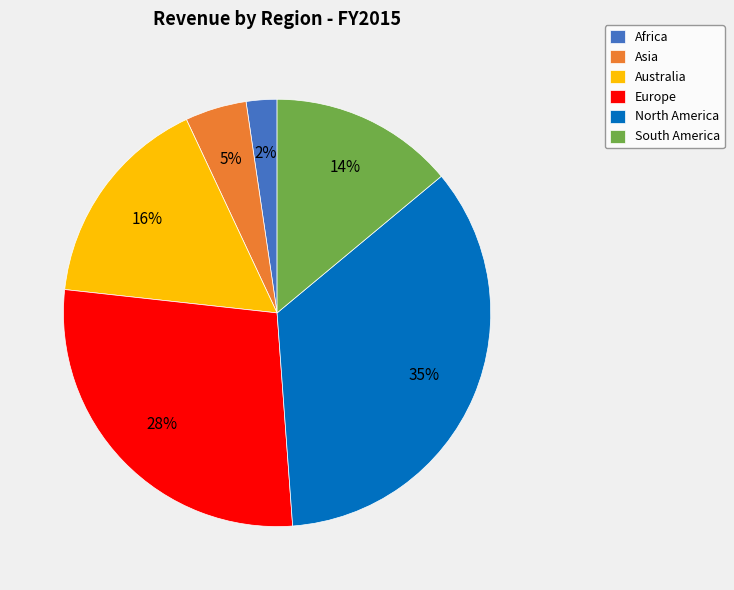

Rank the categories by value from highest to lowest.

North America, Europe, Australia, South America, Asia, Africa